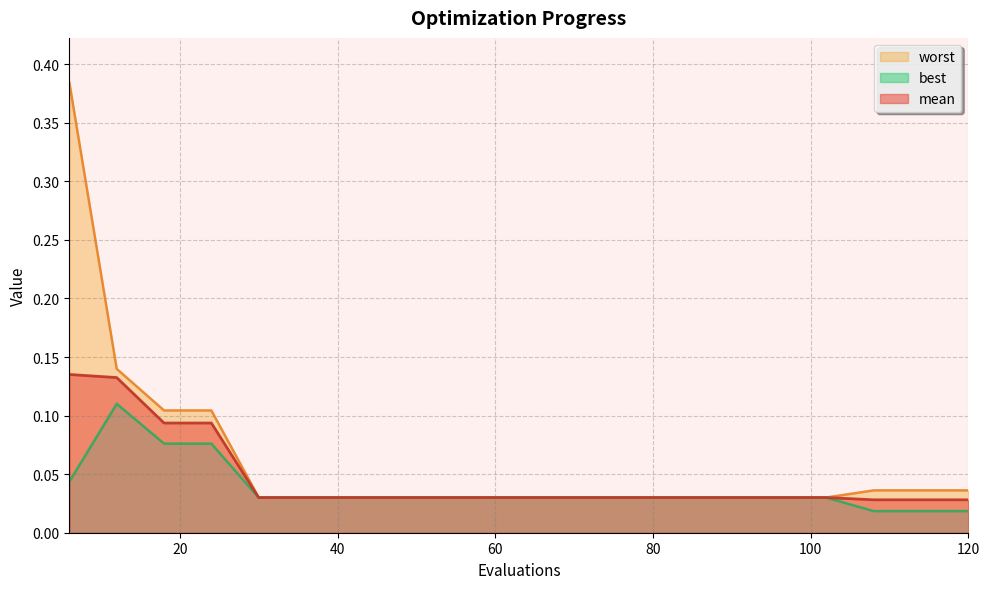

What is the sum of all best values?

0.8